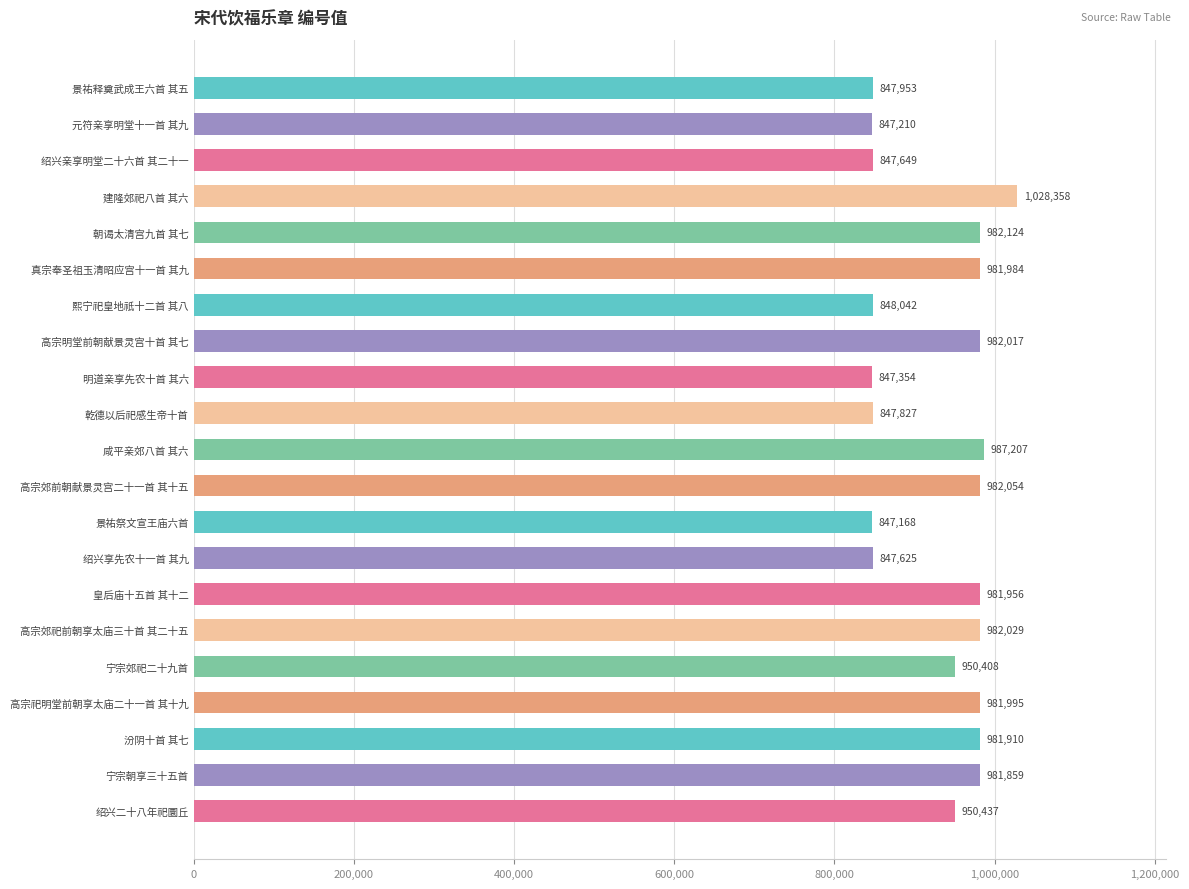

What position from the bottom is 绍兴二十八年祀圜丘?

1